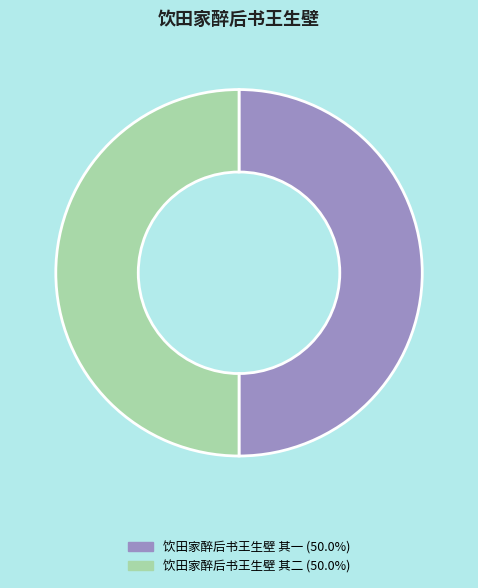

What is the ratio of the value at 饮田家醉后书王生壁 其一 to the value at 饮田家醉后书王生壁 其二?

1.0